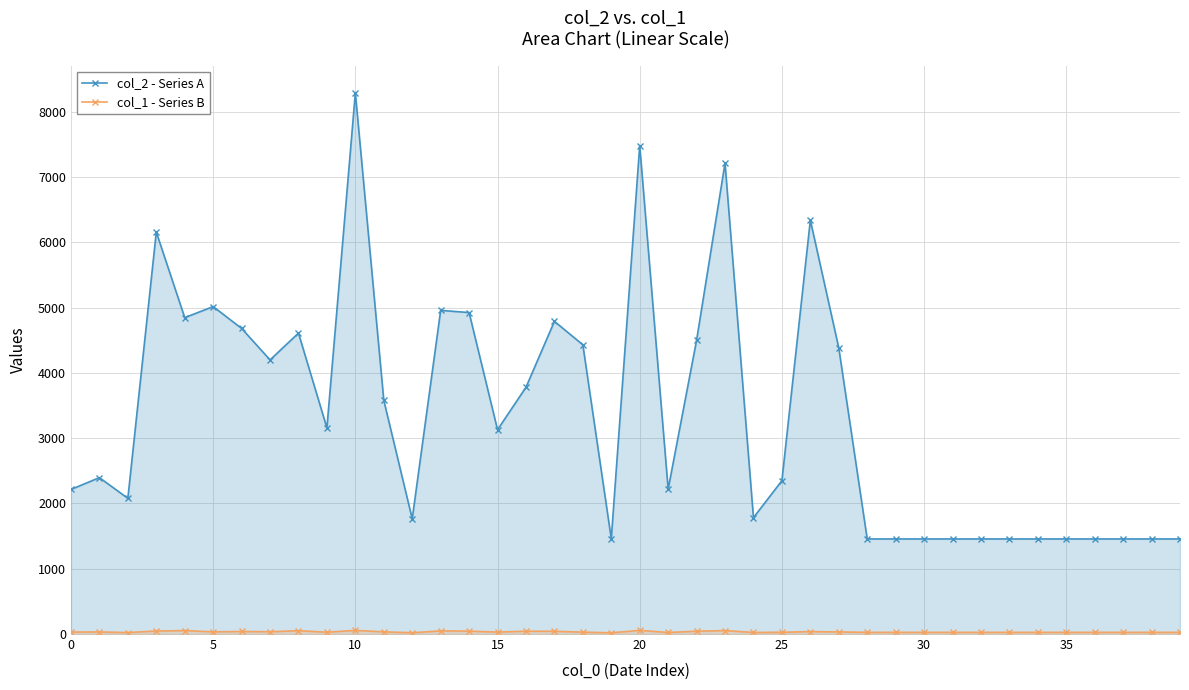

List the series in order of their overall mean, highest first.

col_2 - Series A, col_1 - Series B